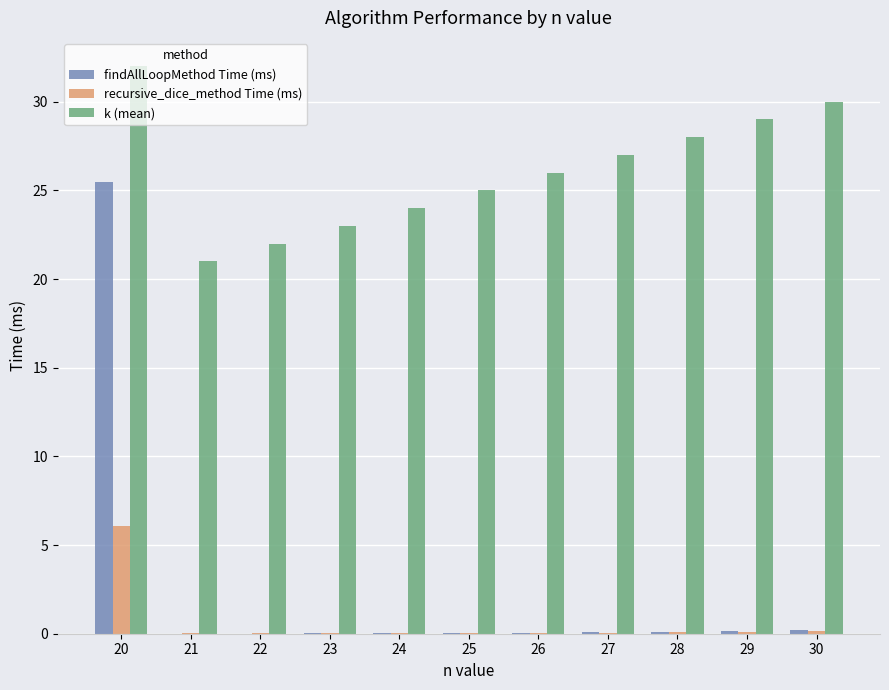

Which category has the highest value across all series?

20